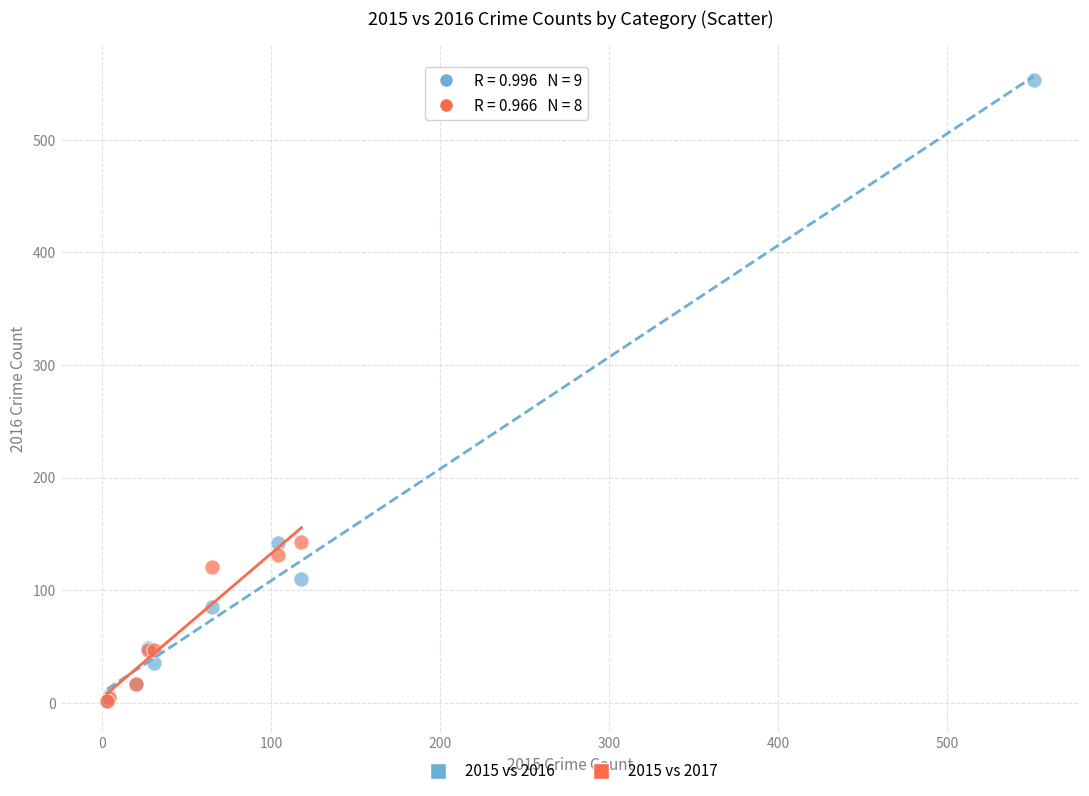

Which series has the largest Y range (max minus min)?

2015 vs 2016